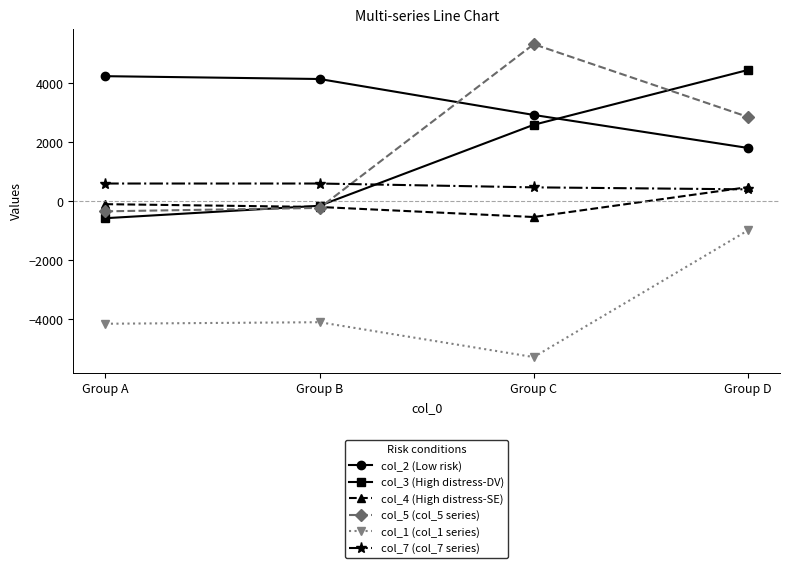

How many values in the col_4 (High distress-SE) series exceed -101?

1